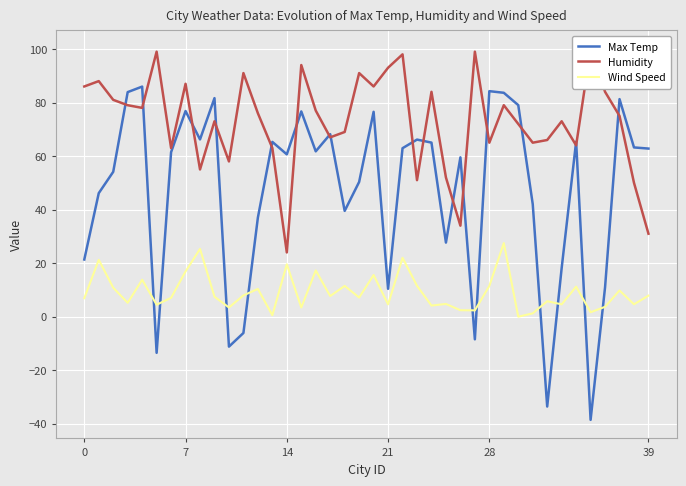

True or false: Humidity and Wind Speed cross at least once.

False